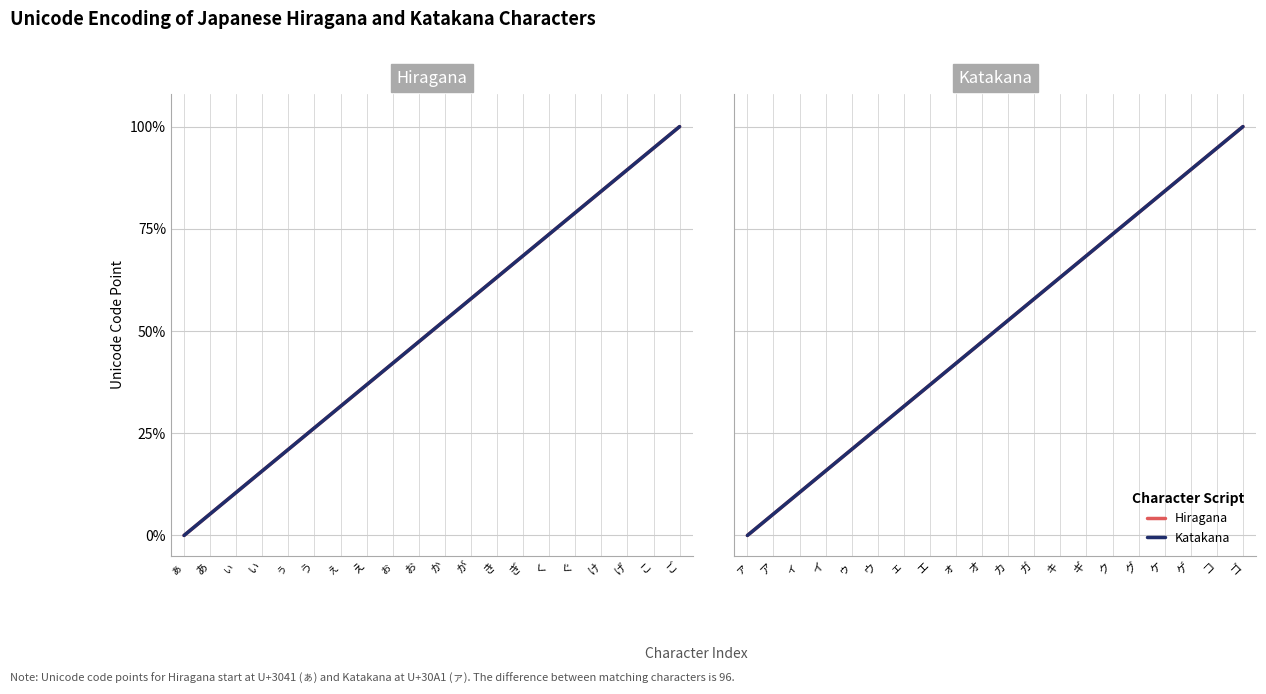

How many lines are shown in the chart?

2